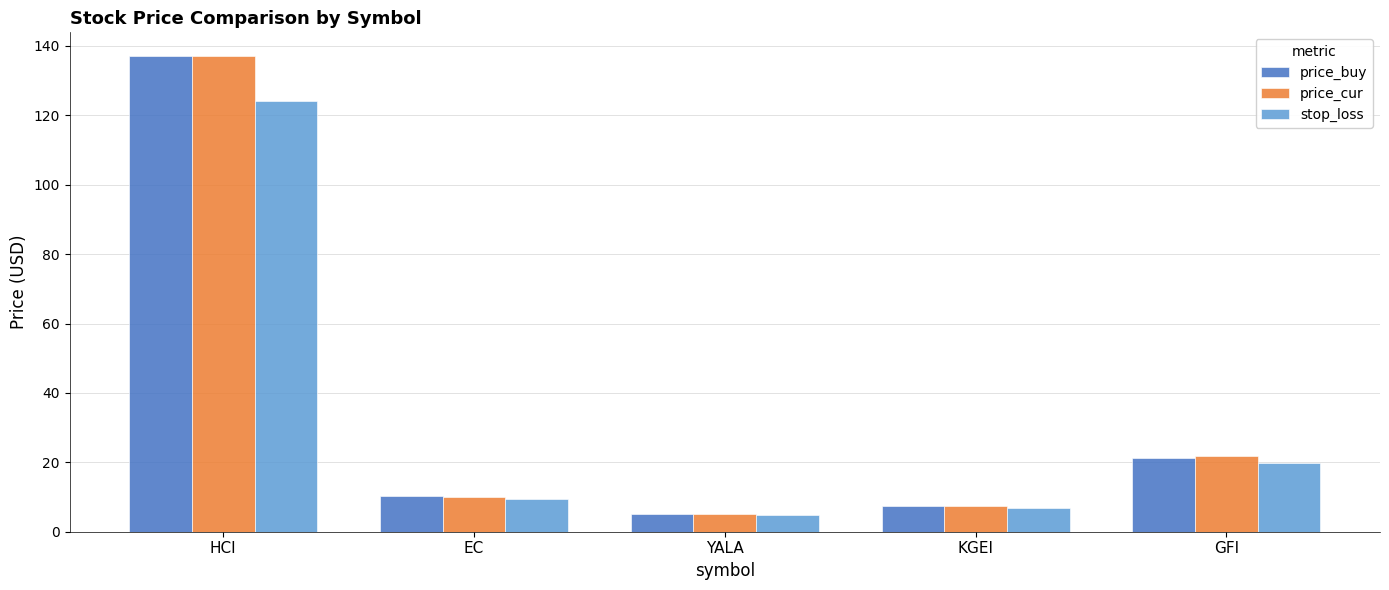

Reading left to right, extract all data points from this chart.

price_buy: 137.0	10.3	5.2	7.4	21.3
price_cur: 137.1	10.1	5.1	7.4	21.9
stop_loss: 124.1	9.3	4.8	6.8	19.7